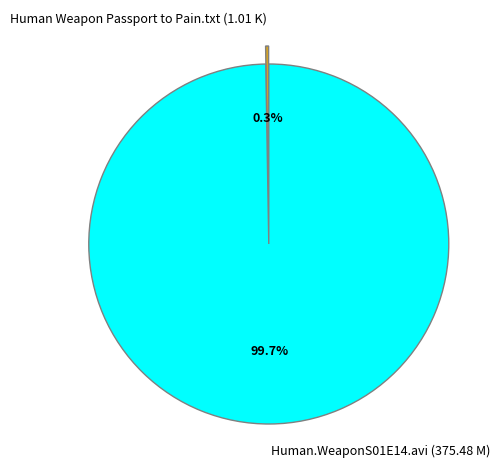

Which slice is the largest?

Human.WeaponS01E14.avi (375.48 M)